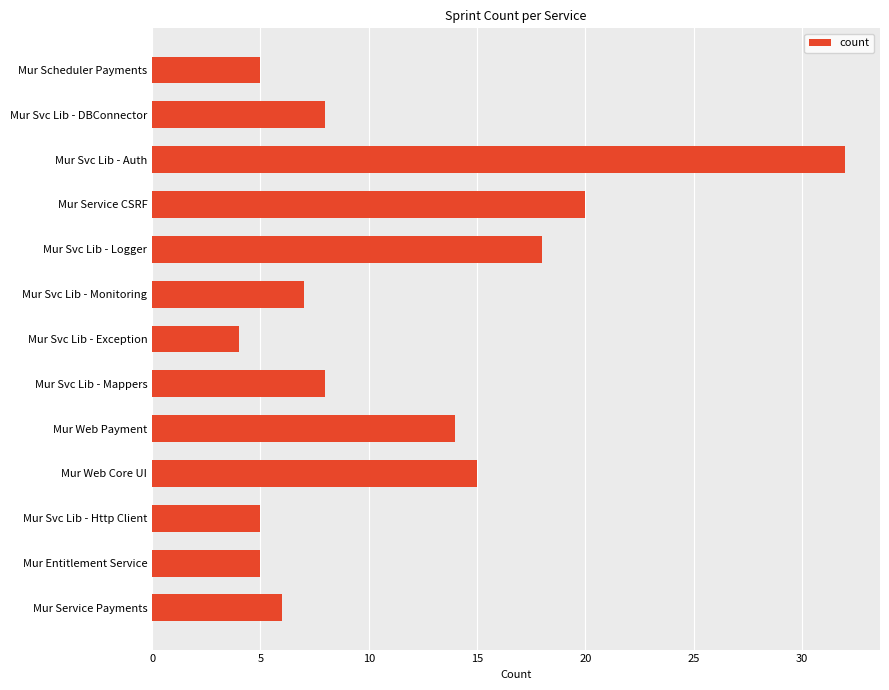

Which has a higher value, Mur Svc Lib - Http Client or Mur Service Payments?

Mur Service Payments